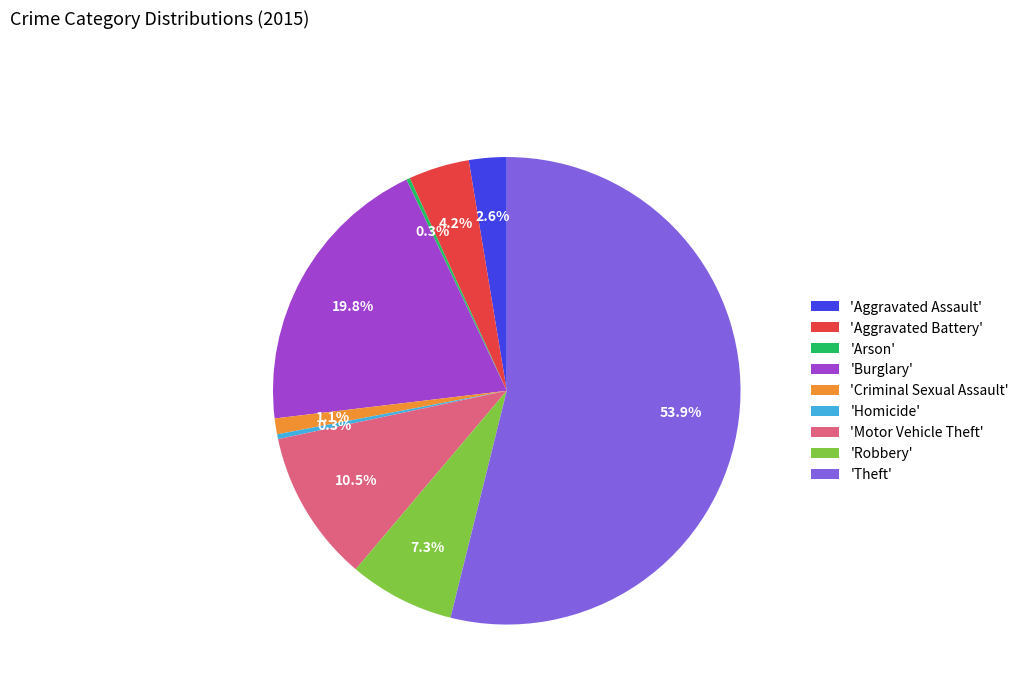

Between 'Aggravated Assault' and 'Aggravated Battery', which is larger?

'Aggravated Battery'